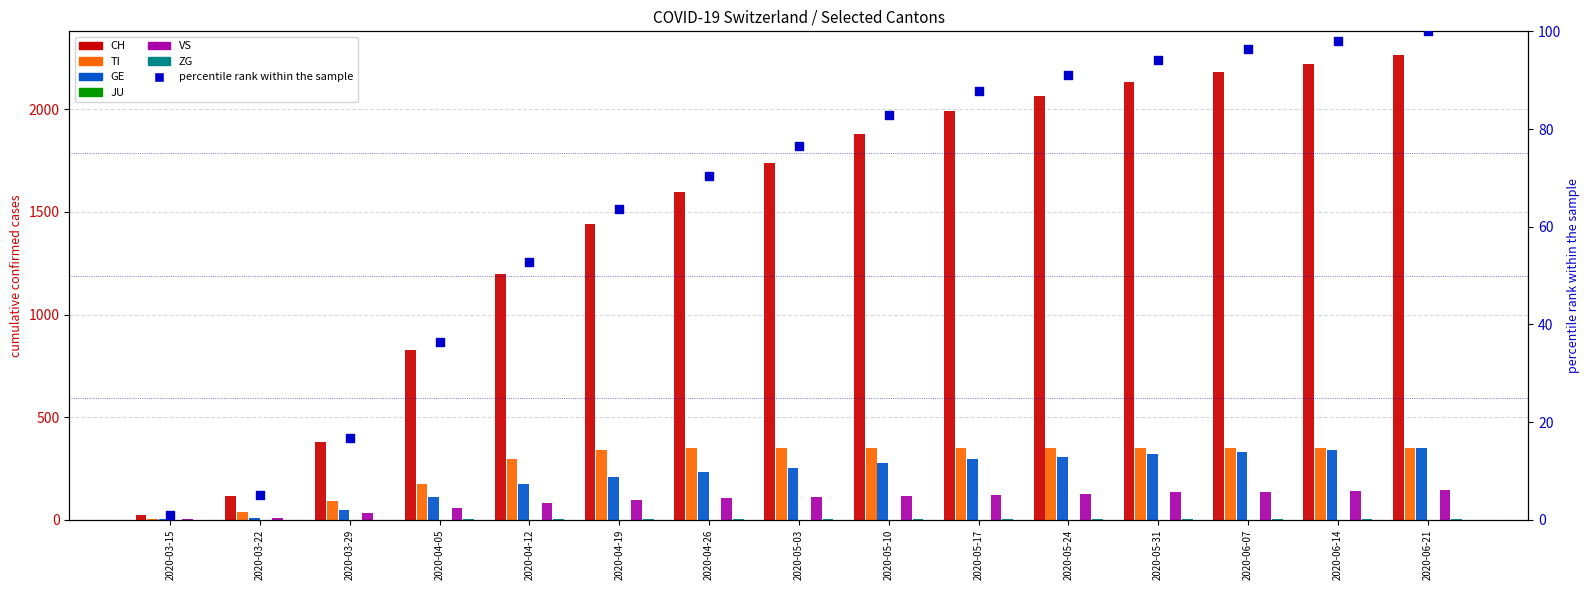

What are all the series names shown in the legend?

CH, TI, GE, JU, VS, ZG